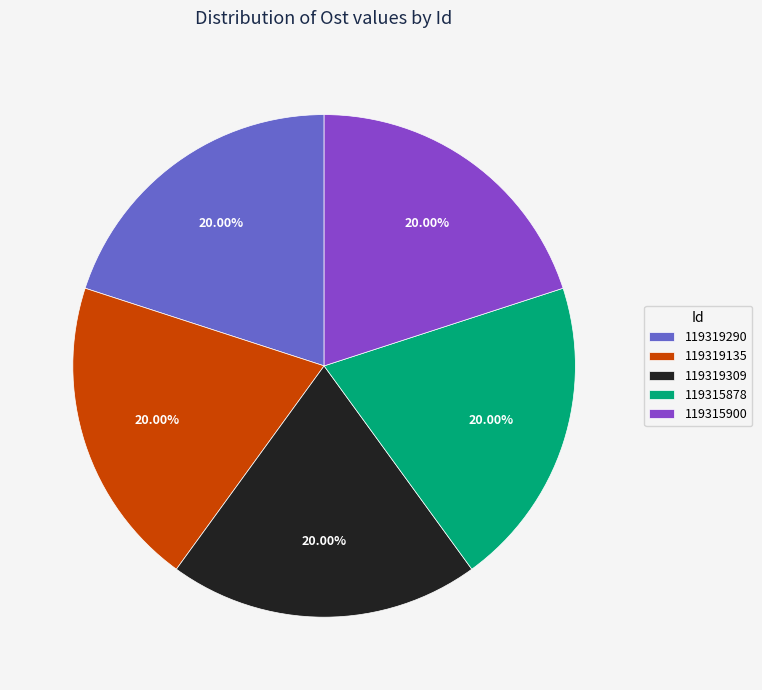

Does 119315878 represent more than half of the total?

No